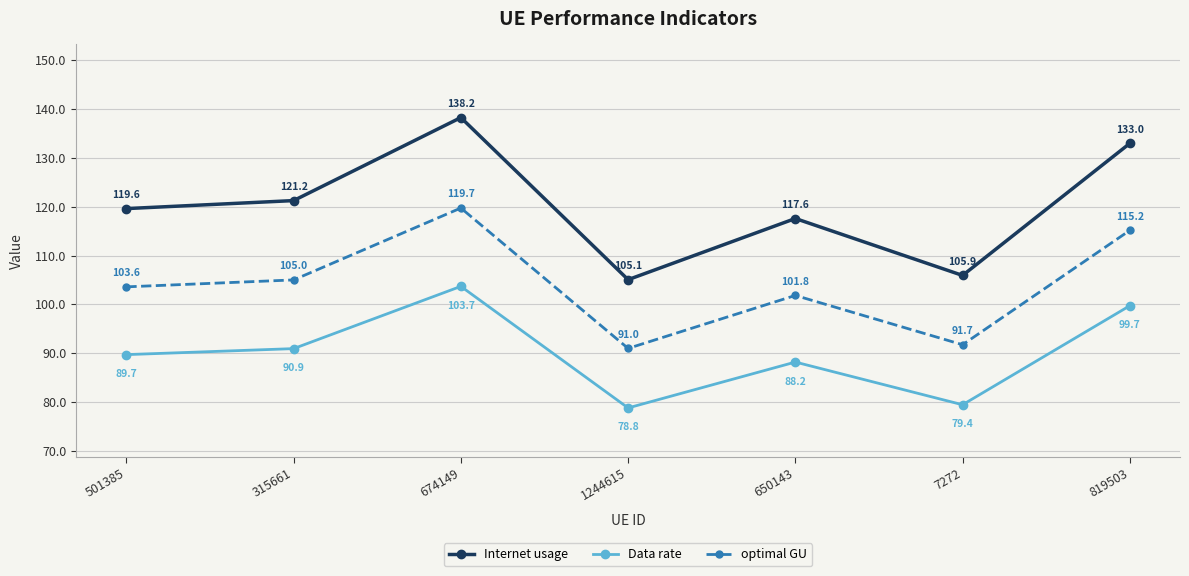

Which series has the widest spread of values?

Internet usage